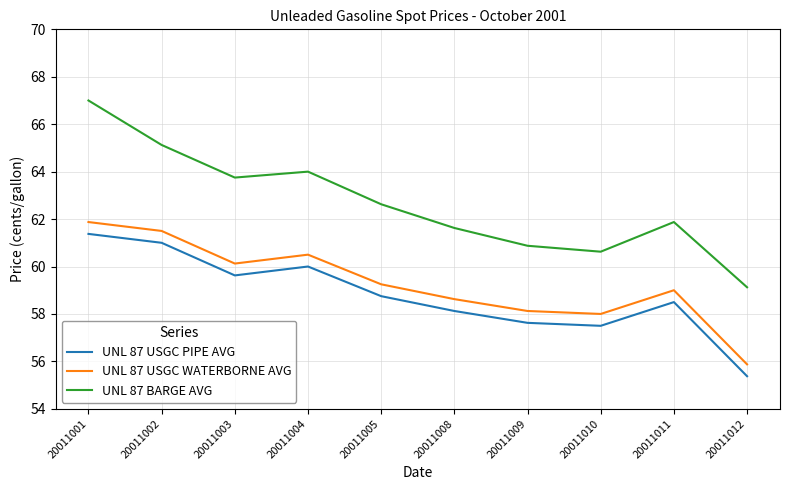

What are all the series names shown in the legend?

UNL 87 USGC PIPE AVG, UNL 87 USGC WATERBORNE AVG, UNL 87 BARGE AVG